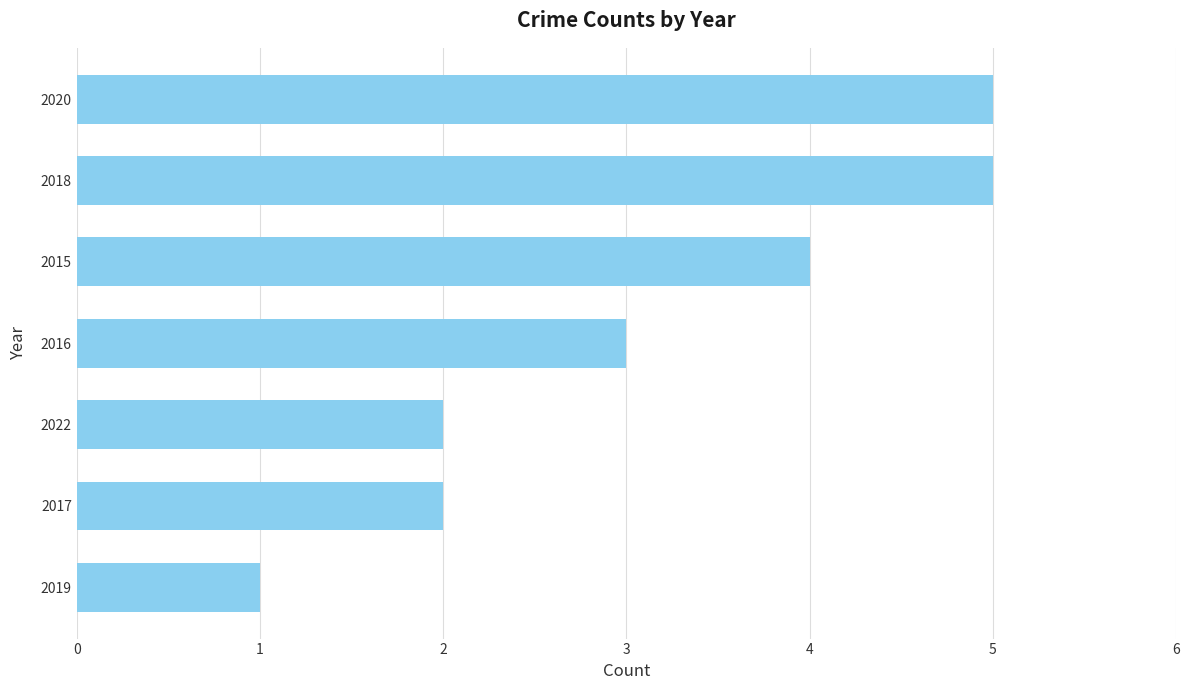

How many series are shown in this chart?

1